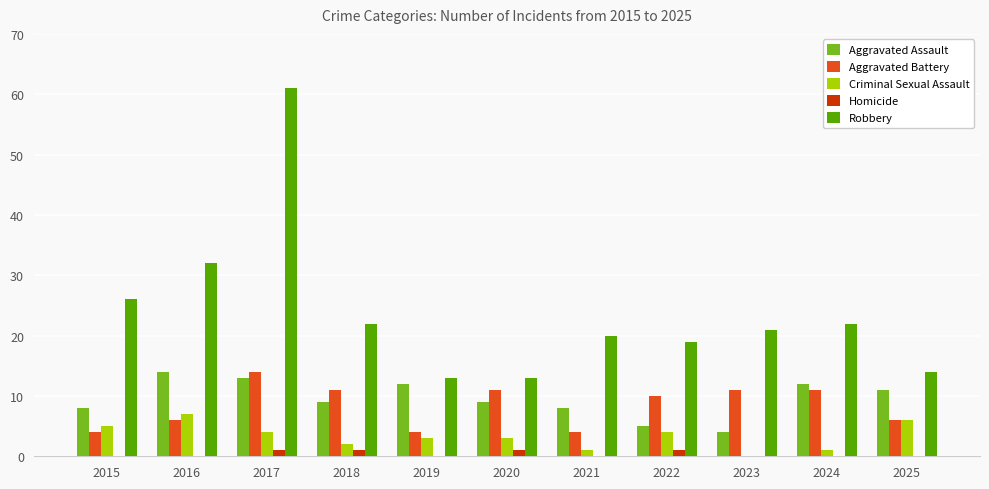

What are all the series names shown in the legend?

Aggravated Assault, Aggravated Battery, Criminal Sexual Assault, Homicide, Robbery